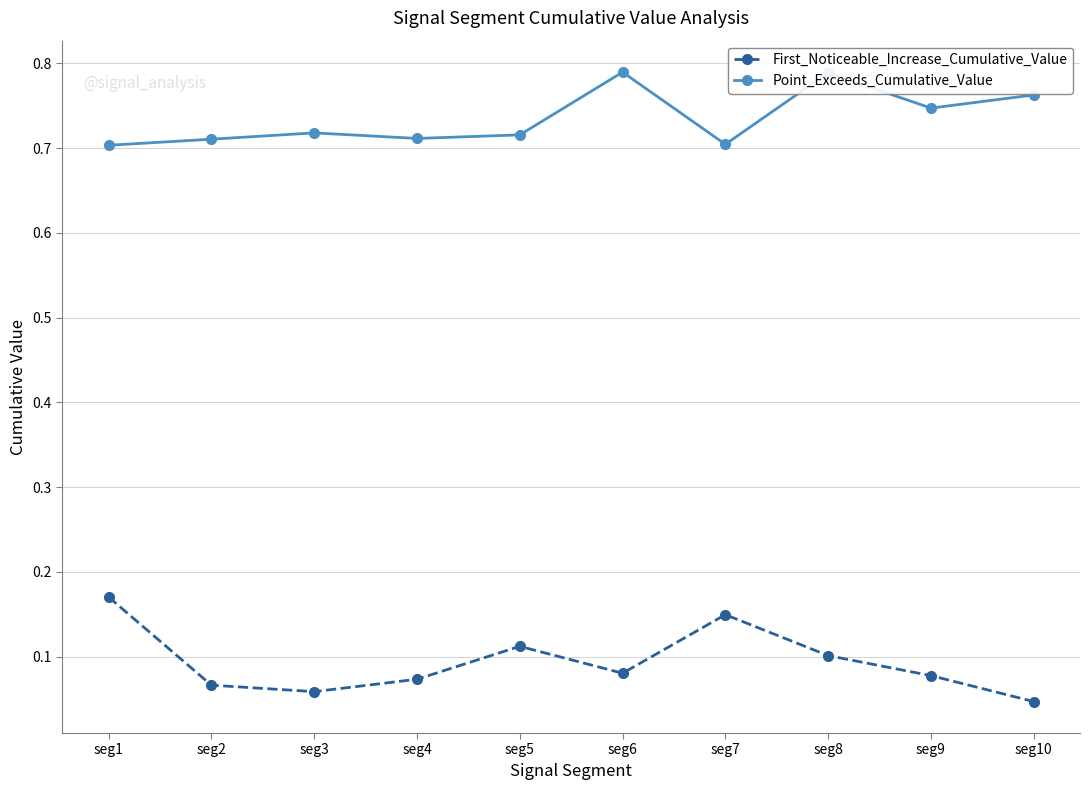

Is the value of First_Noticeable_Increase_Cumulative_Value at seg9 greater than the value of Point_Exceeds_Cumulative_Value at seg5?

No